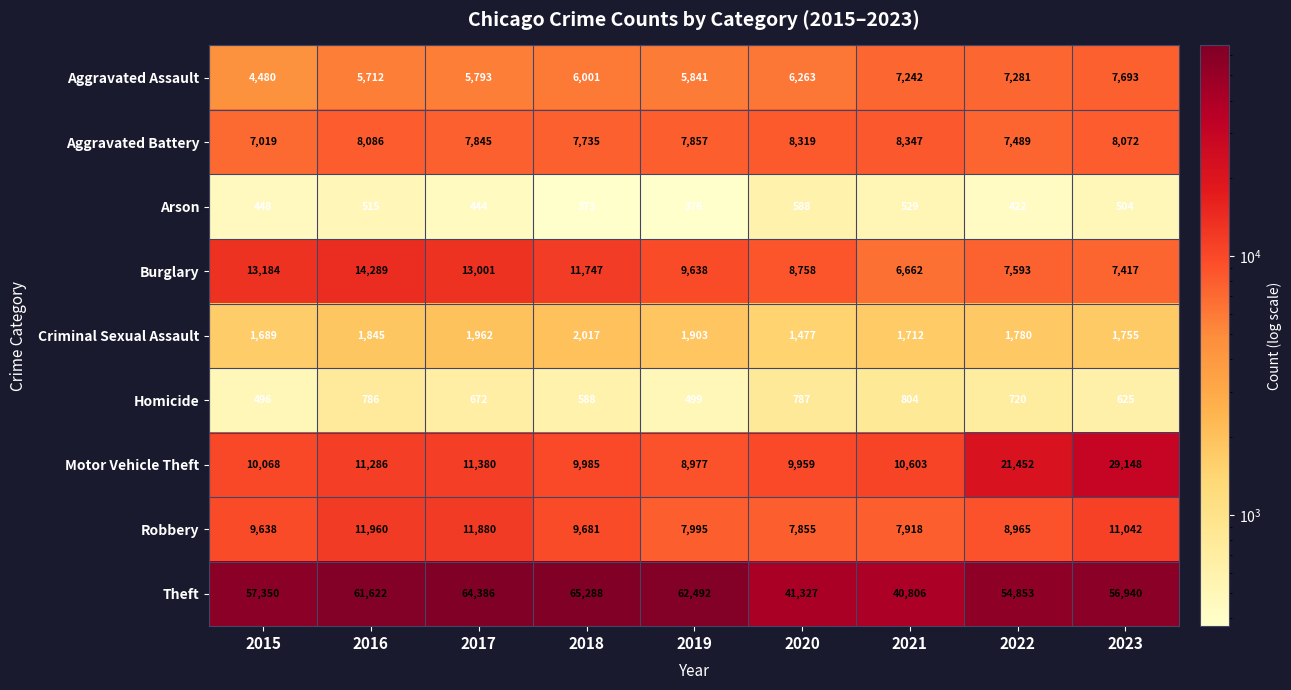

At which label does Burglary first exceed 9638?

2015